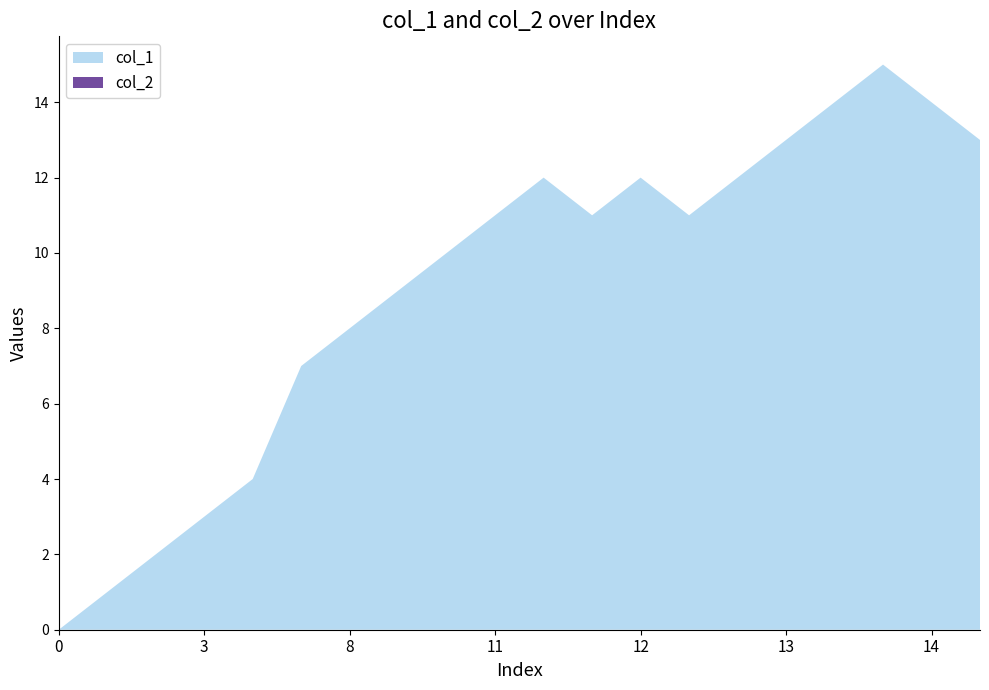

Reading left to right, list all the values displayed in this chart.

col_1: 0	1	2	3	4	7	8	9	10	11	12	11	12	11	12	13	14	15	14	13
col_2: 0	0	0	0	0	0	0	0	0	0	0	0	0	0	0	0	0	0	0	0